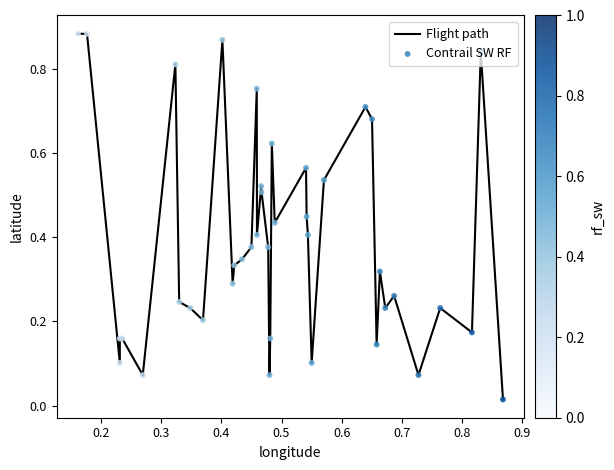

How many lines are shown in the chart?

1